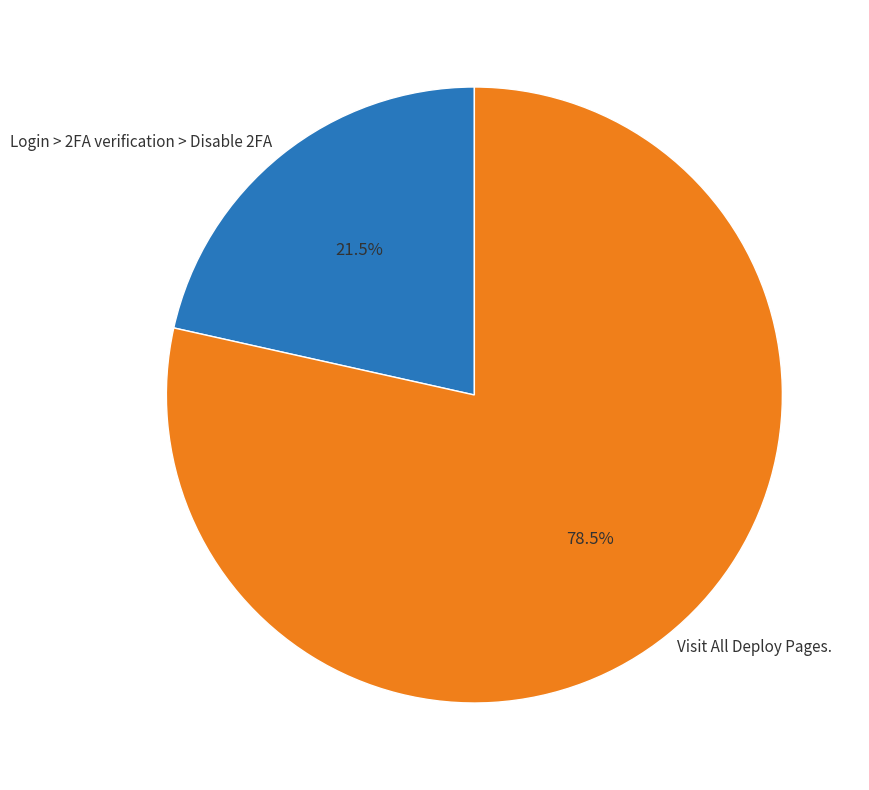

Is there a majority slice in this chart?

Yes